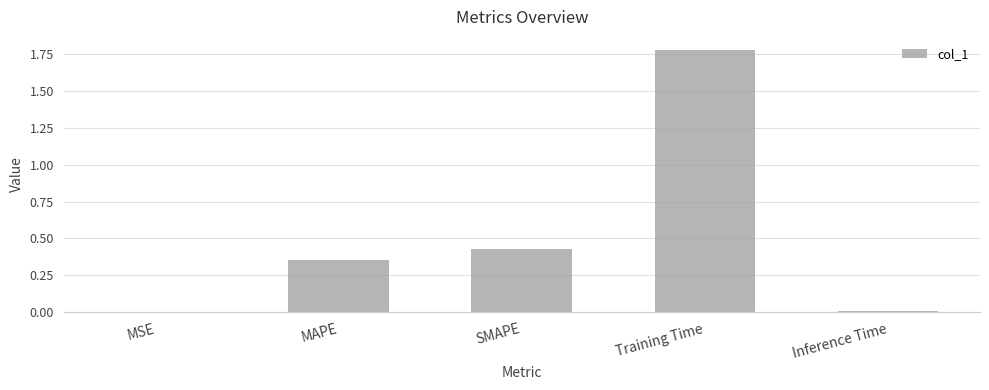

What is the sum of all values?

2.6